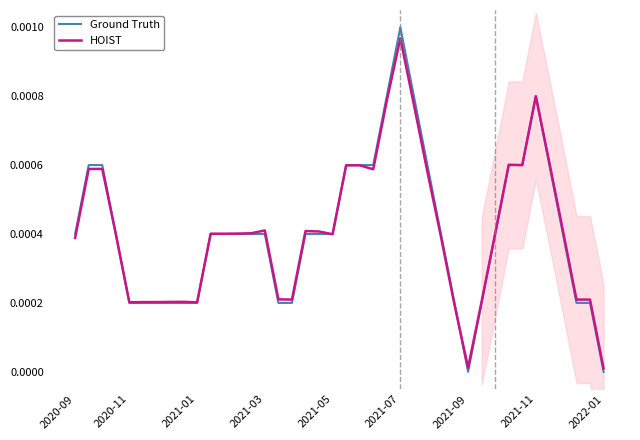

At which label does Ground Truth reach its peak?

2021-07